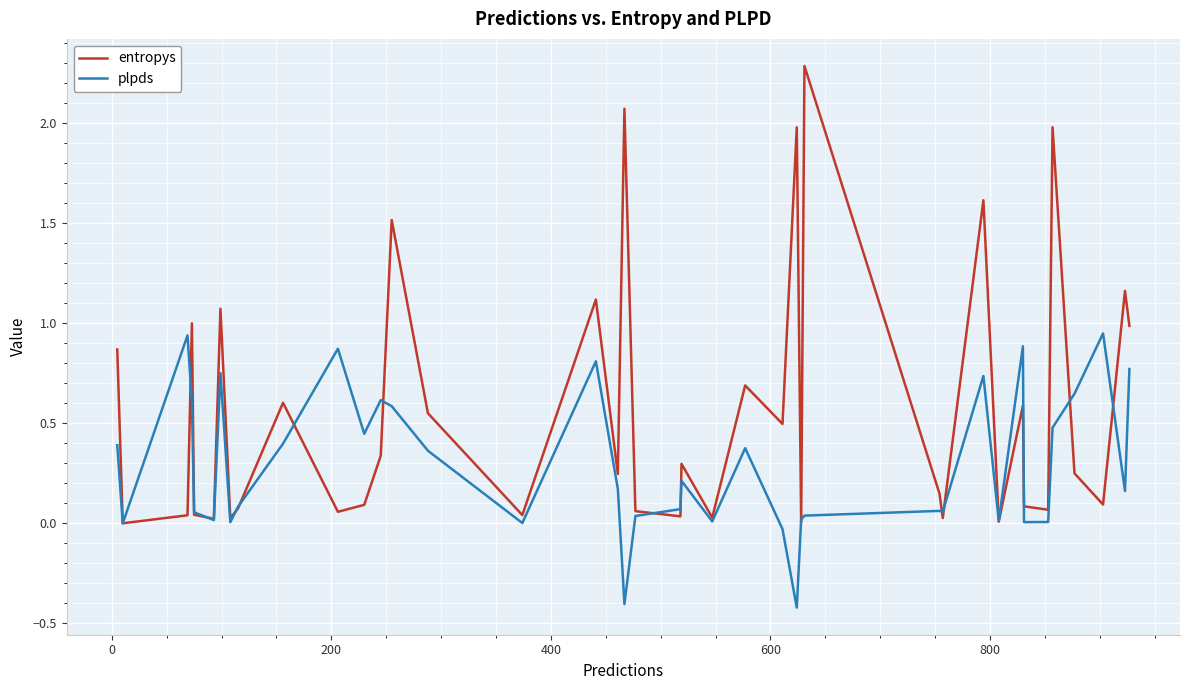

Rank the series by their average value, from lowest to highest.

plpds, entropys